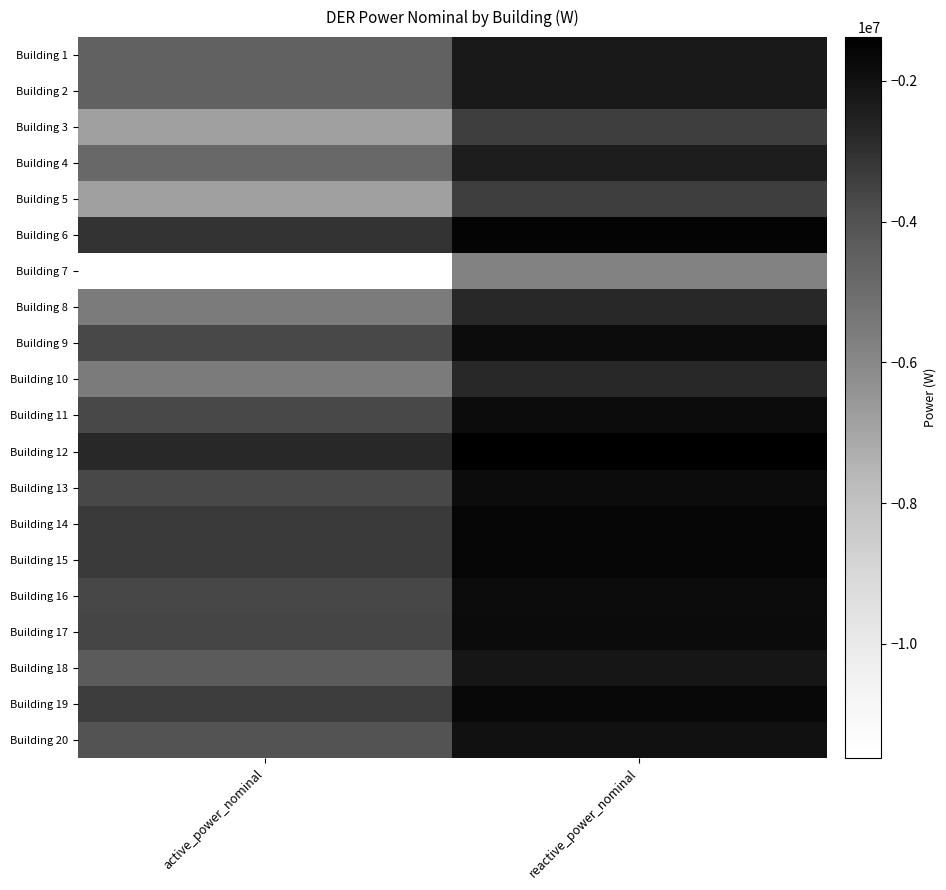

Reading left to right, transcribe all the data shown in this chart.

Building 1: active_power_nominal=-4556459.6	reactive_power_nominal=-2278229.8
Building 2: active_power_nominal=-4556459.6	reactive_power_nominal=-2278229.8
Building 3: active_power_nominal=-6827742.5	reactive_power_nominal=-3413871.2
Building 4: active_power_nominal=-4806201.3	reactive_power_nominal=-2403100.6
Building 5: active_power_nominal=-6827742.5	reactive_power_nominal=-3413871.2
Building 6: active_power_nominal=-3092558.5	reactive_power_nominal=-1546279.3
Building 7: active_power_nominal=-11620070.7	reactive_power_nominal=-5810035.3
Building 8: active_power_nominal=-5513612.8	reactive_power_nominal=-2756806.4
Building 9: active_power_nominal=-3675731.1	reactive_power_nominal=-1837865.6
Building 10: active_power_nominal=-5513612.8	reactive_power_nominal=-2756806.4
Building 11: active_power_nominal=-3675740.5	reactive_power_nominal=-1837870.3
Building 12: active_power_nominal=-2756801.7	reactive_power_nominal=-1378400.9
Building 13: active_power_nominal=-3675740.5	reactive_power_nominal=-1837870.3
Building 14: active_power_nominal=-3281307.9	reactive_power_nominal=-1640653.9
Building 15: active_power_nominal=-3288749.0	reactive_power_nominal=-1644374.5
Building 16: active_power_nominal=-3654398.5	reactive_power_nominal=-1827199.2
Building 17: active_power_nominal=-3580295.9	reactive_power_nominal=-1790148.0
Building 18: active_power_nominal=-4302935.4	reactive_power_nominal=-2151467.7
Building 19: active_power_nominal=-3362165.3	reactive_power_nominal=-1681082.7
Building 20: active_power_nominal=-4010267.6	reactive_power_nominal=-2005133.8